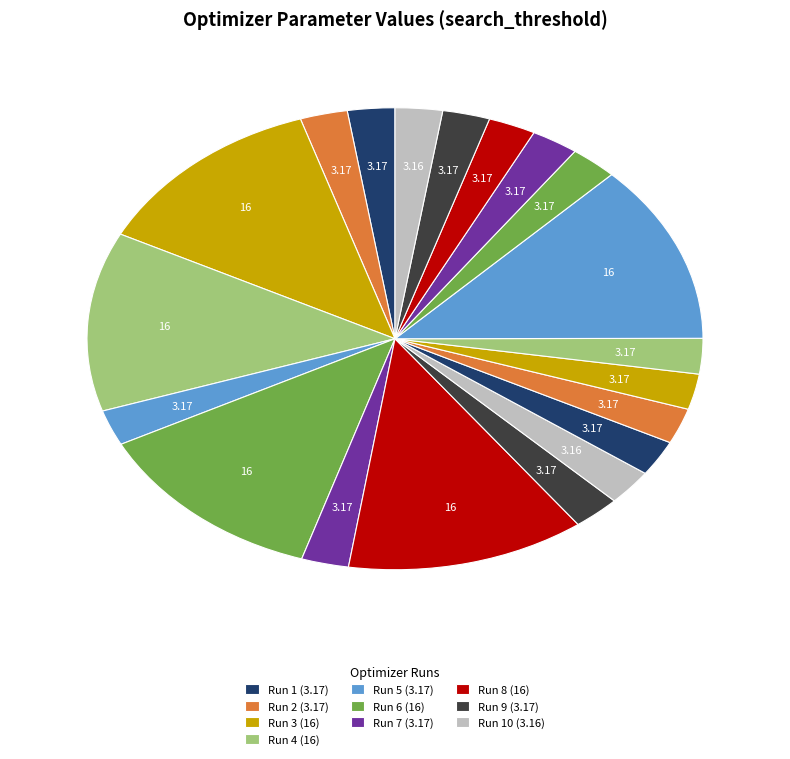

How many segments does this pie chart have?

20